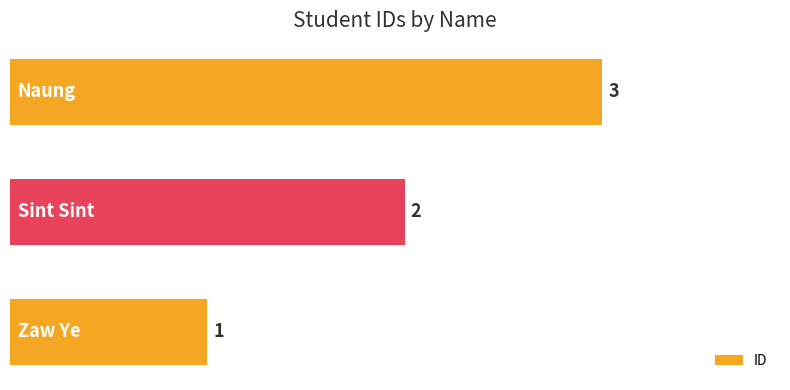

What is the maximum value shown in the chart?

3